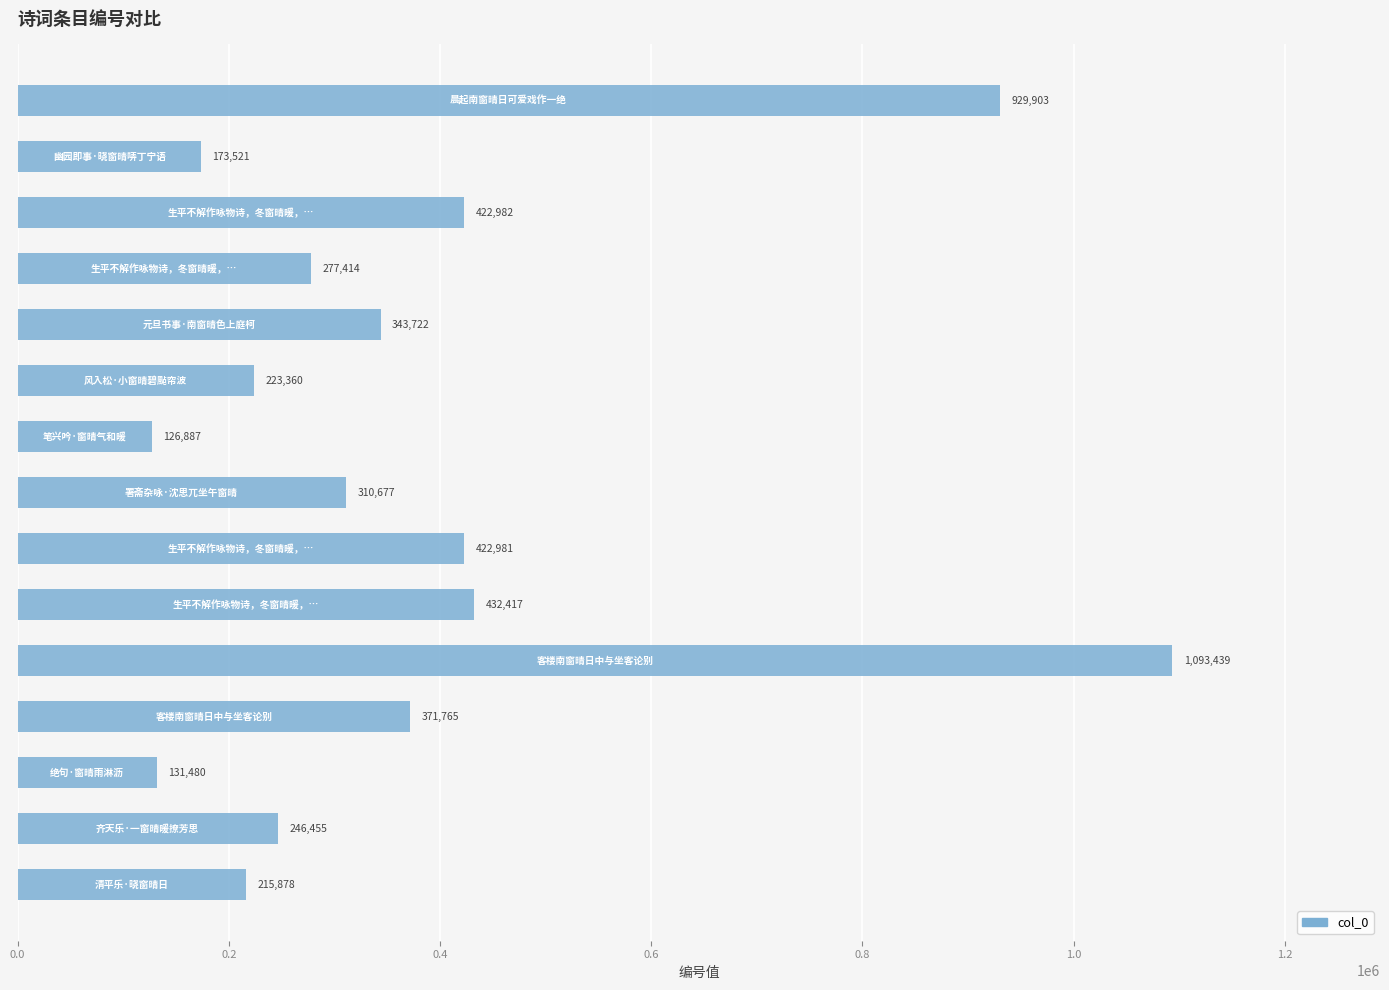

What is the greatest value displayed?

1093439